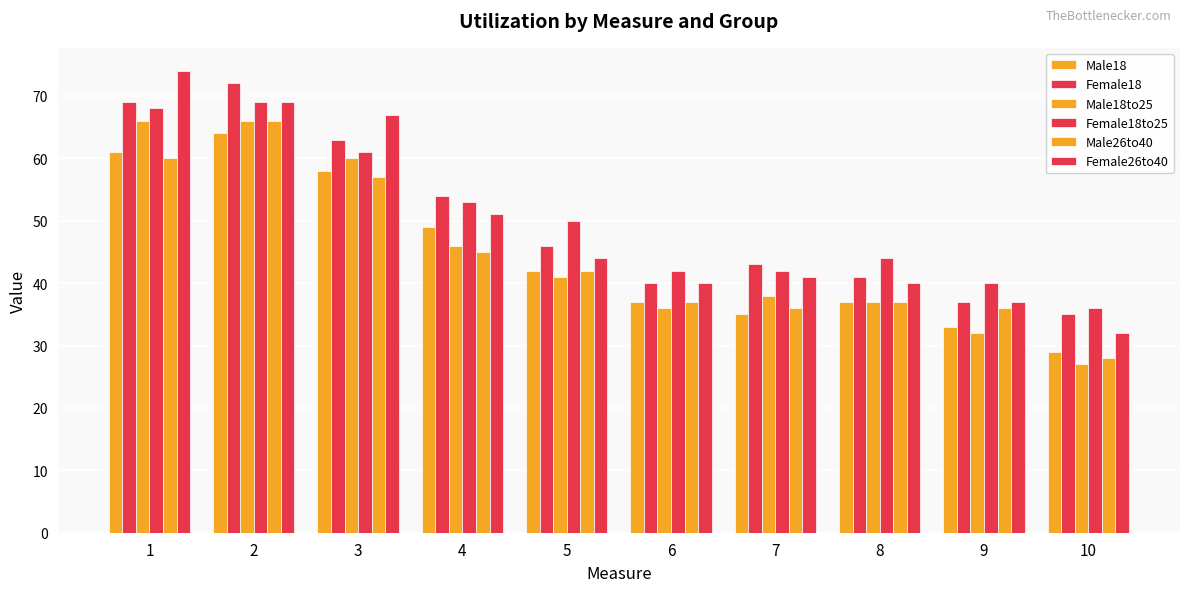

Reading right to left, list all the values displayed in this chart.

Male18: 10=29	9=33	8=37	7=35	6=37	5=42	4=49	3=58	2=64	1=61
Female18: 10=35	9=37	8=41	7=43	6=40	5=46	4=54	3=63	2=72	1=69
Male18to25: 10=27	9=32	8=37	7=38	6=36	5=41	4=46	3=60	2=66	1=66
Female18to25: 10=36	9=40	8=44	7=42	6=42	5=50	4=53	3=61	2=69	1=68
Male26to40: 10=28	9=36	8=37	7=36	6=37	5=42	4=45	3=57	2=66	1=60
Female26to40: 10=32	9=37	8=40	7=41	6=40	5=44	4=51	3=67	2=69	1=74